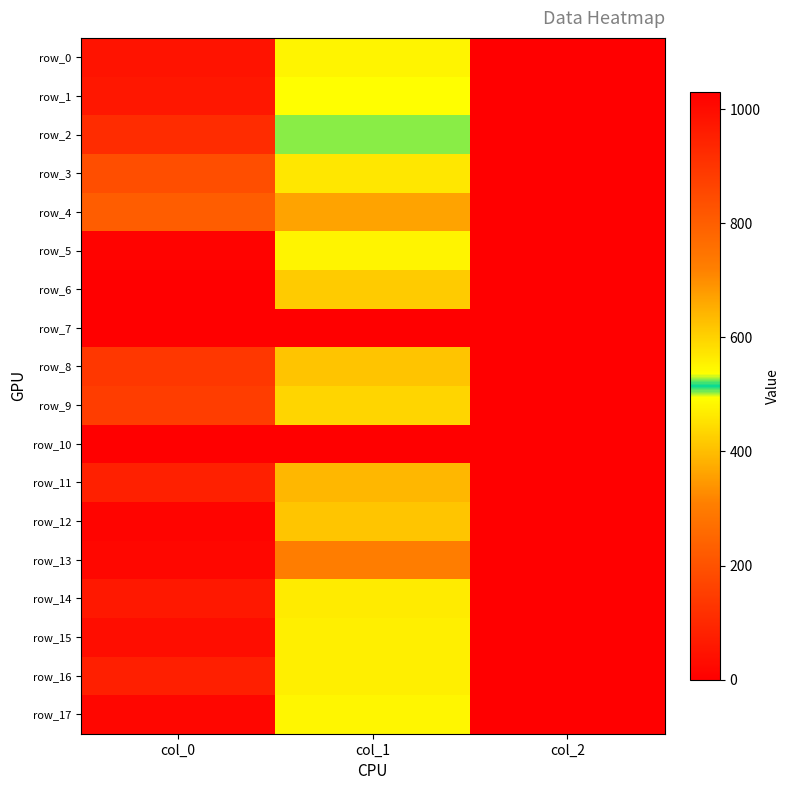

At how many categories does at least one series exceed 418?

2